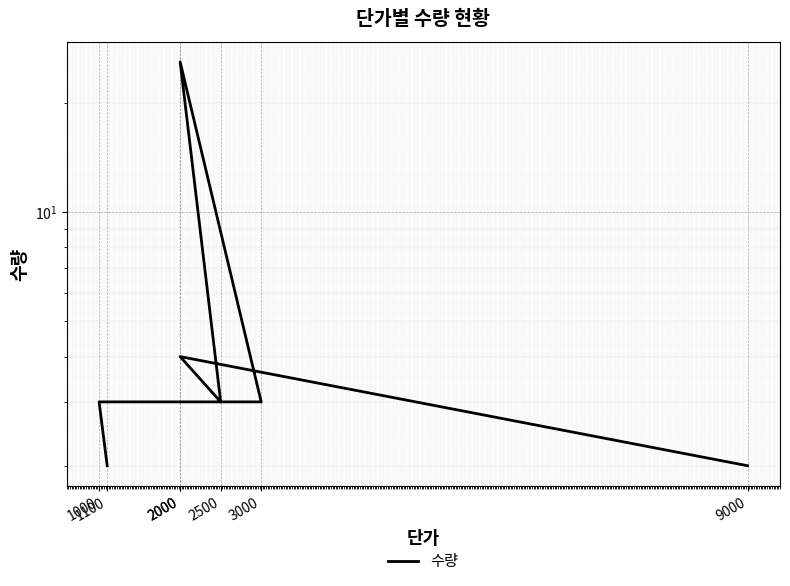

How many lines are shown in the chart?

1